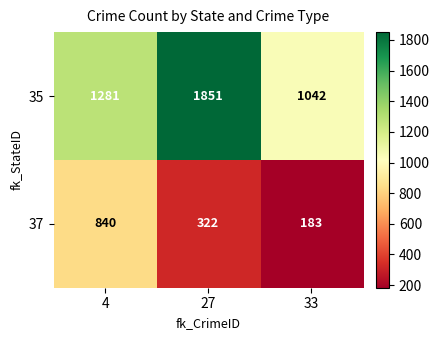

What is the total value across all series at 4?

2121